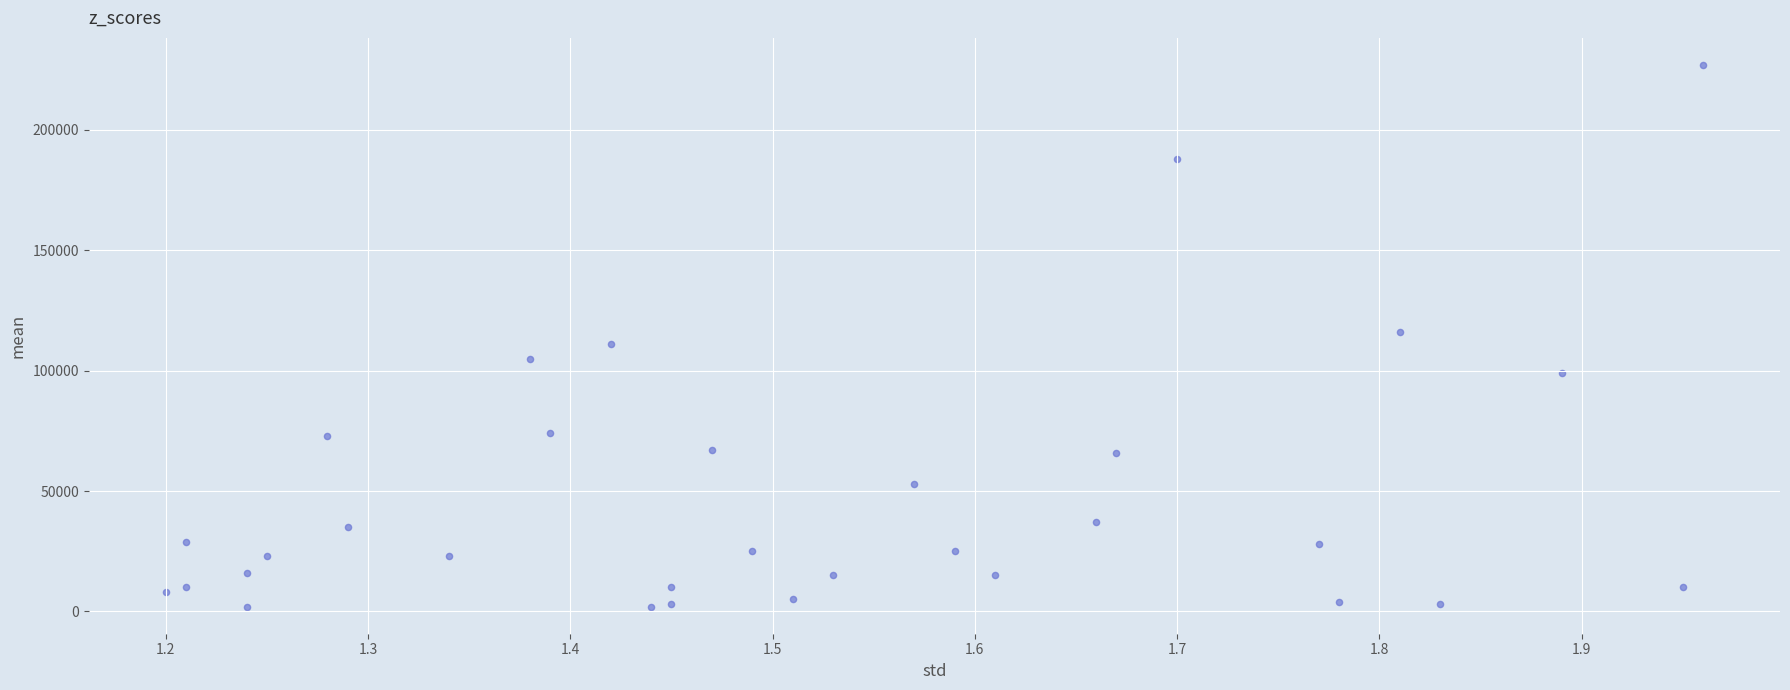

What is the range of Y values (max minus min)?

225000